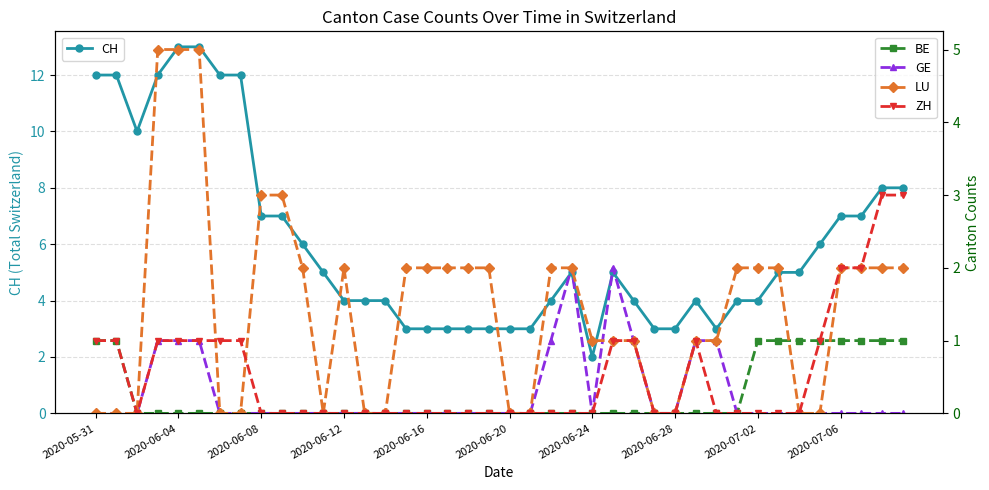

How many values in the CH series exceed 5?

16